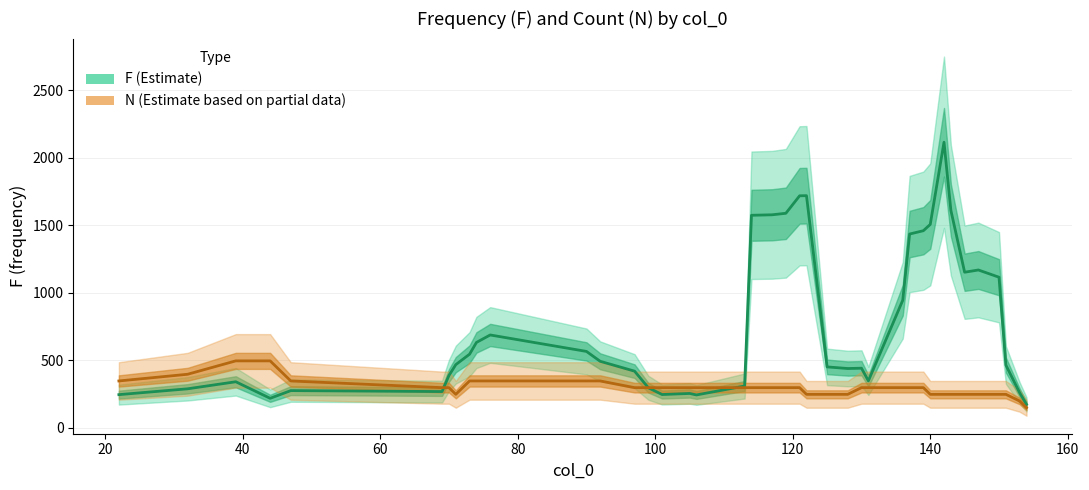

What is the average value of the F (Estimate) series?

761.0